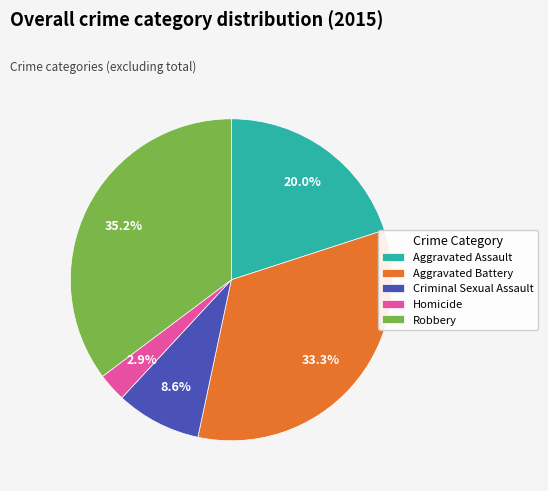

To the nearest percent, what percentage of the pie is Homicide?

3%